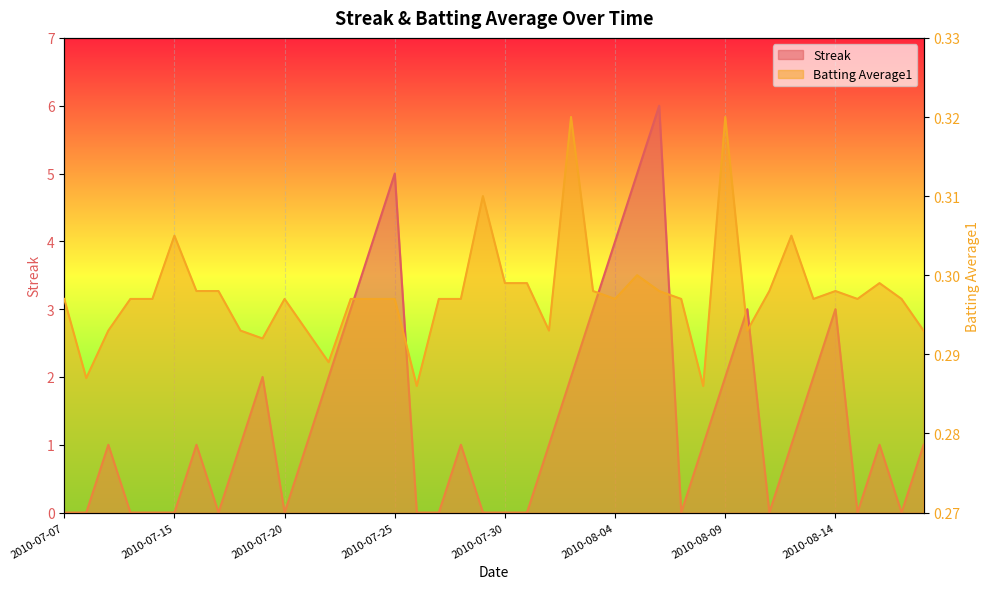

Which series has the largest total across all categories?

Streak